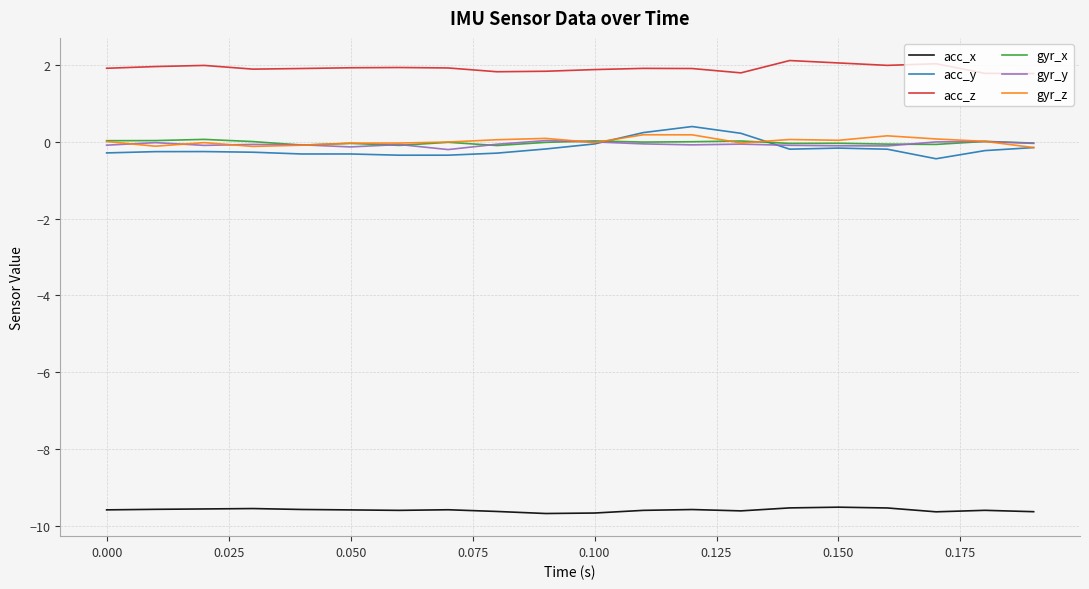

Which series has the largest total across all categories?

acc_z